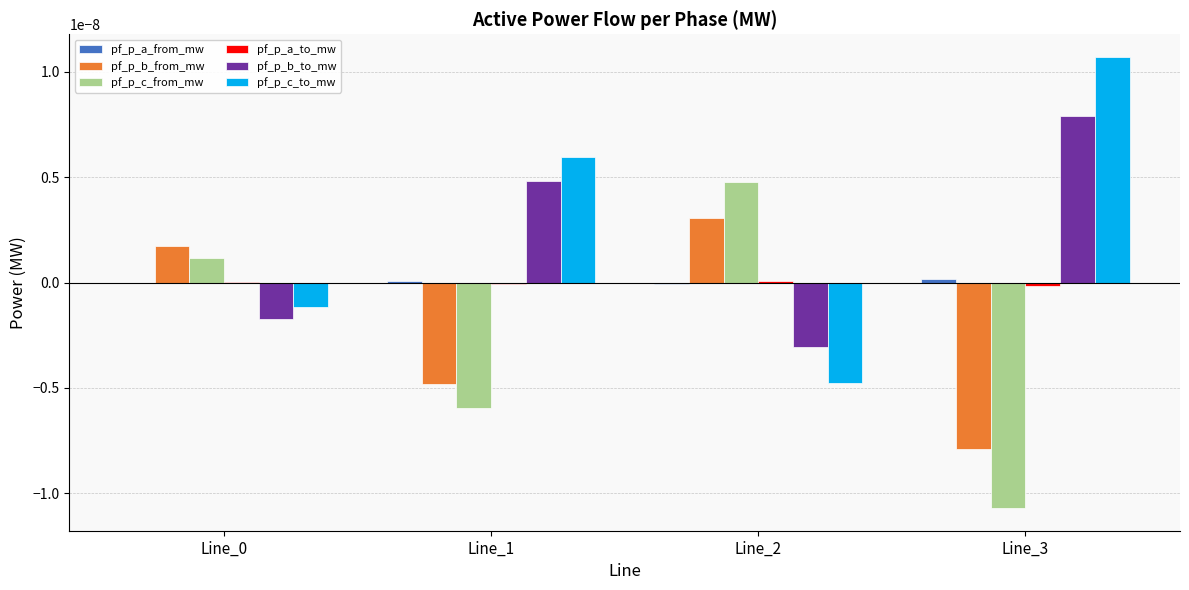

Which category has the highest value across all series?

Line_3